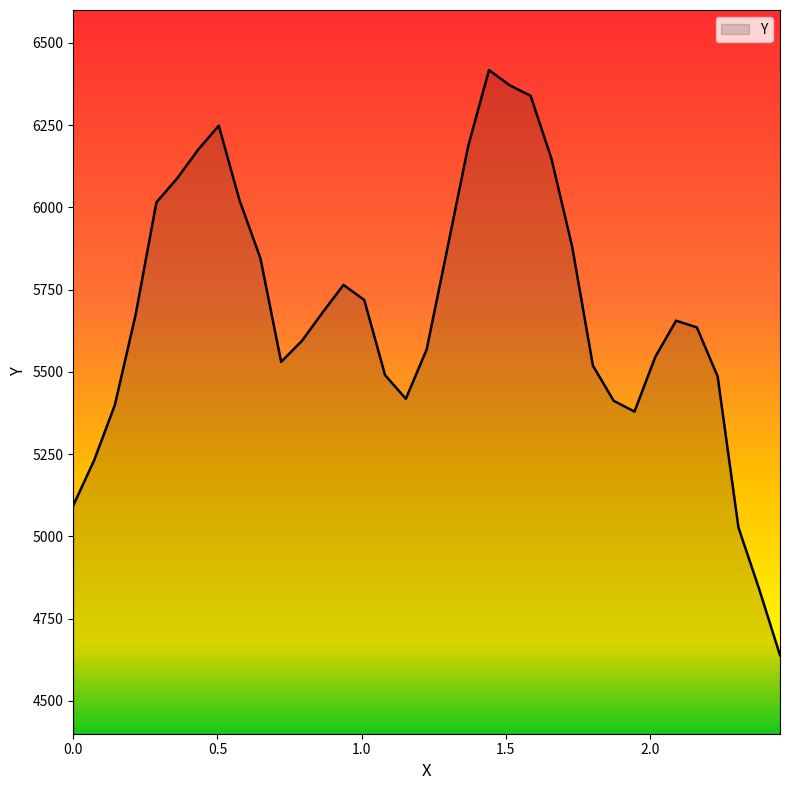

What is the difference between the maximum and minimum values?

1778.8